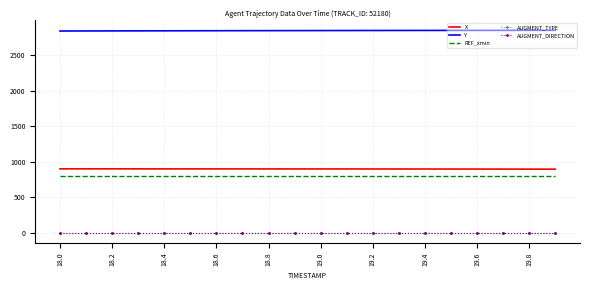

At which label does AUGMENT_TYPE reach its peak?

18.0